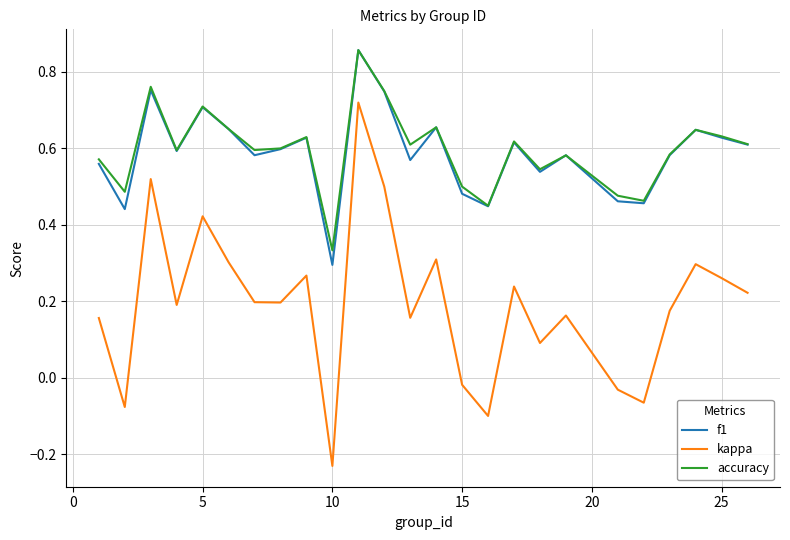

Which series has the widest spread of values?

kappa